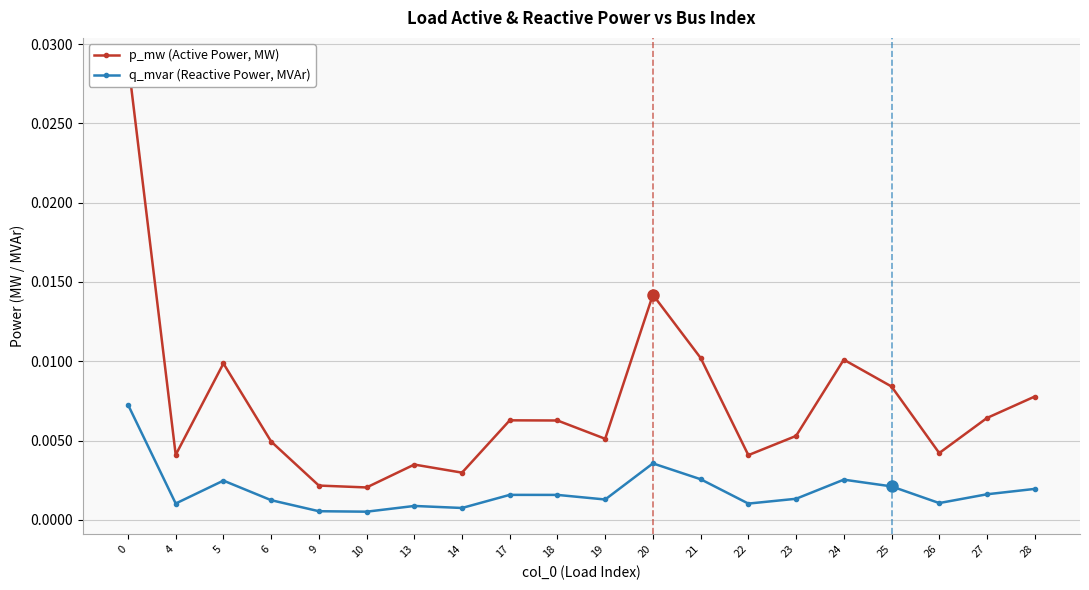

Which series changed the most between 17 and 28?

p_mw (Active Power, MW)